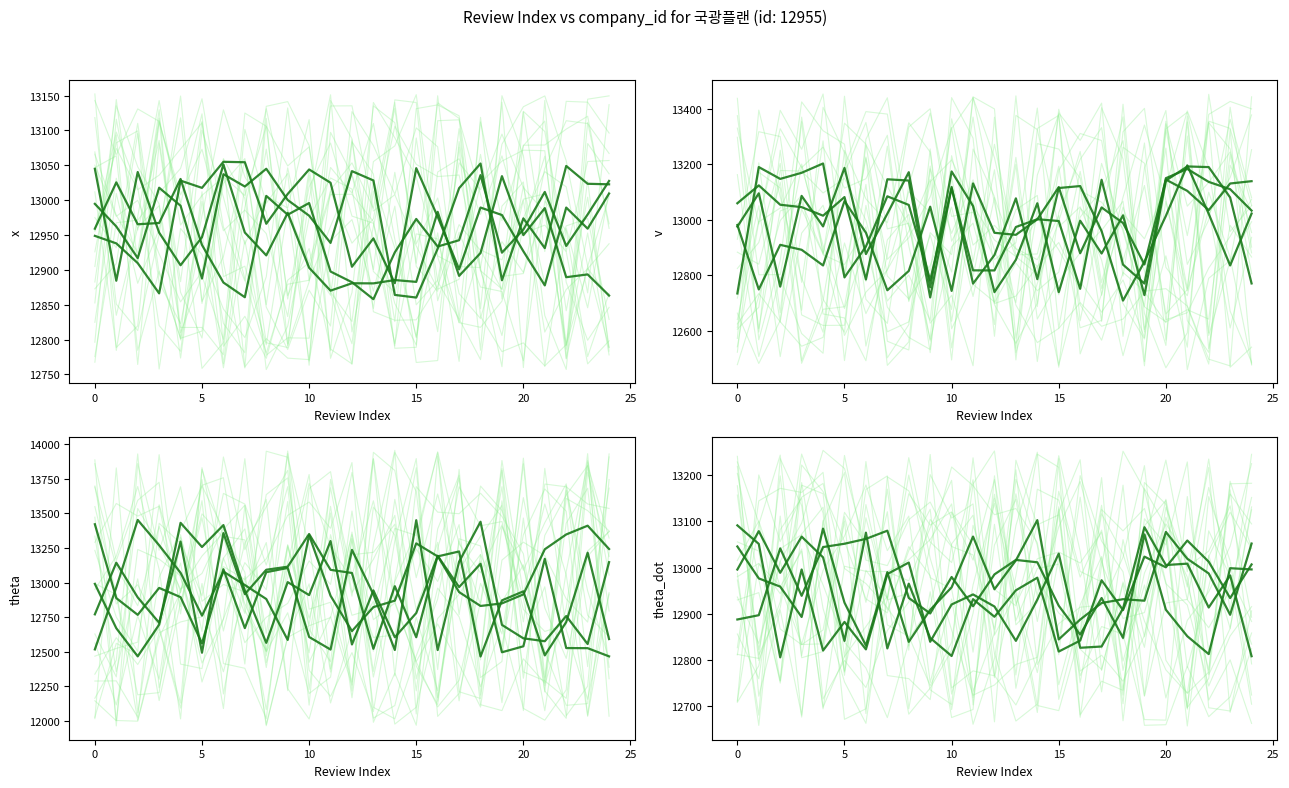

How many interior local peaks does the sample_0 series have?

5